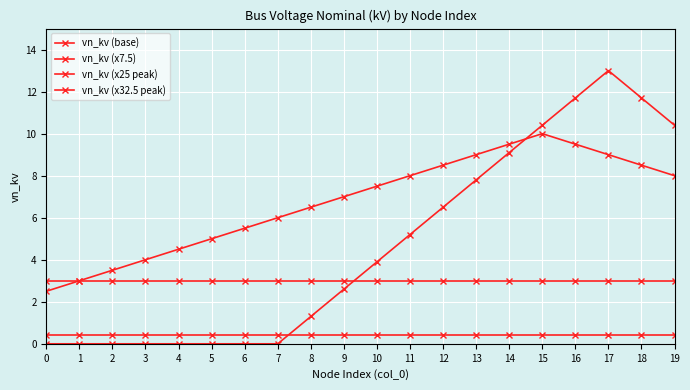

At which category is the sum across all series the highest?

17